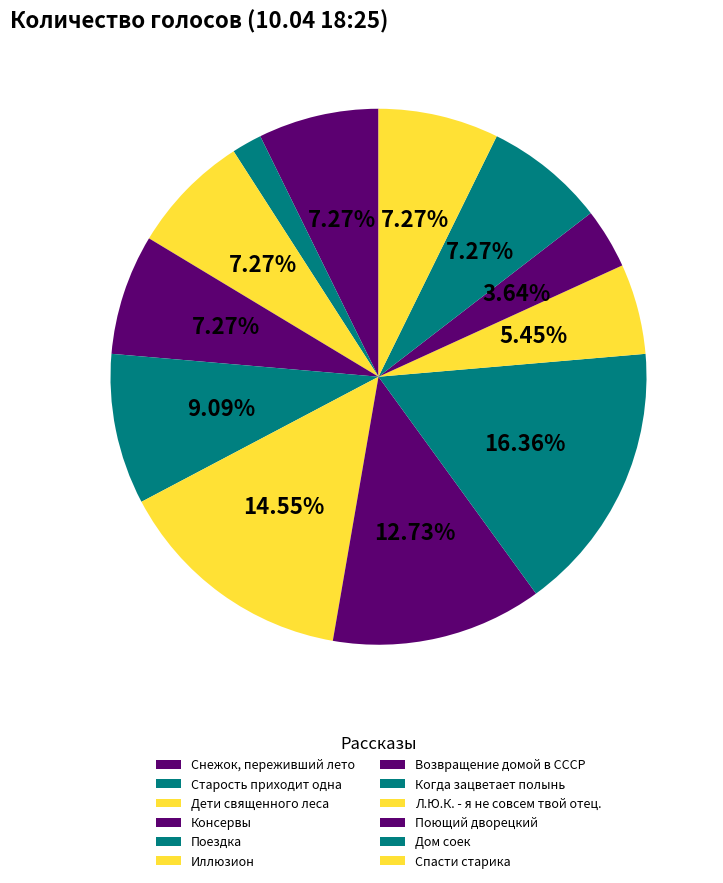

How many slices are in this pie chart?

12